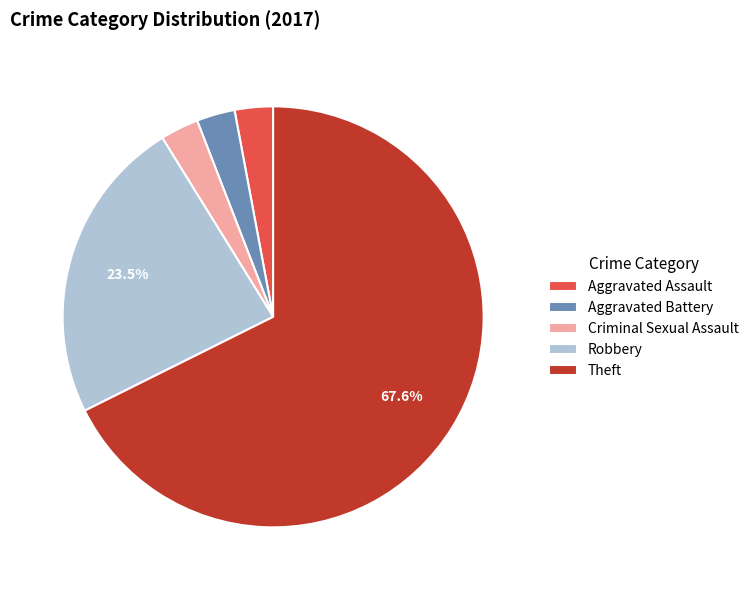

Is Theft the majority of the pie?

Yes